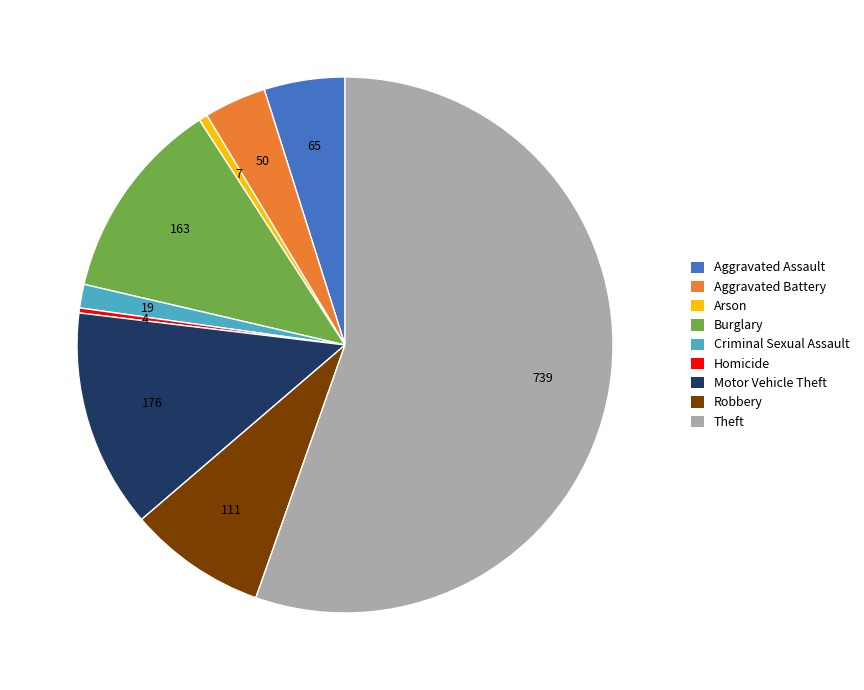

Does Theft represent more than half of the total?

Yes